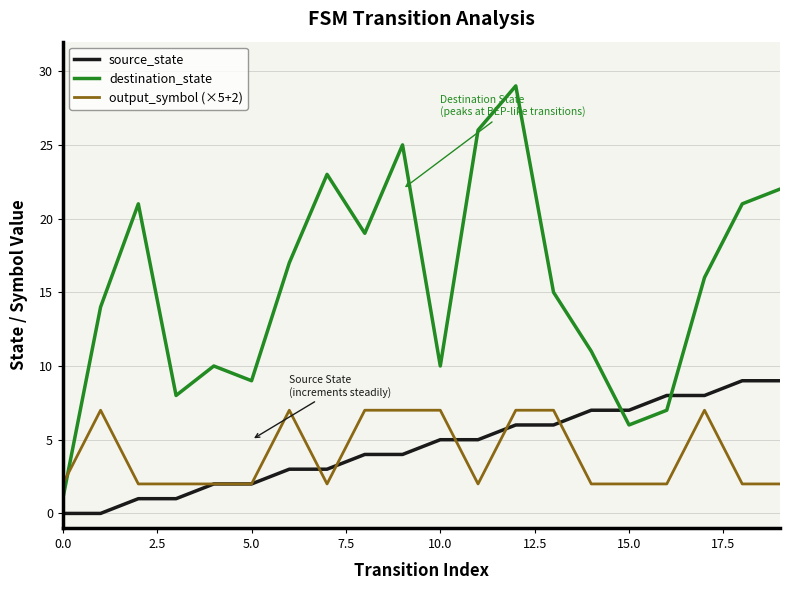

Which series has the largest total across all categories?

destination_state